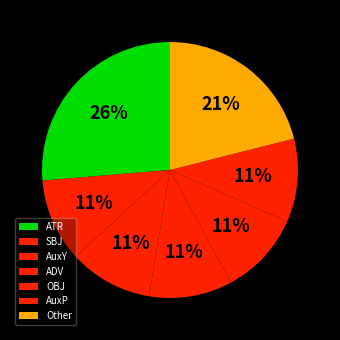

Combined, do AuxY and AuxP account for over 50%?

No